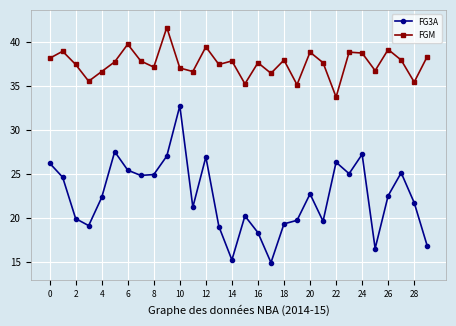

How many series are shown in this chart?

2